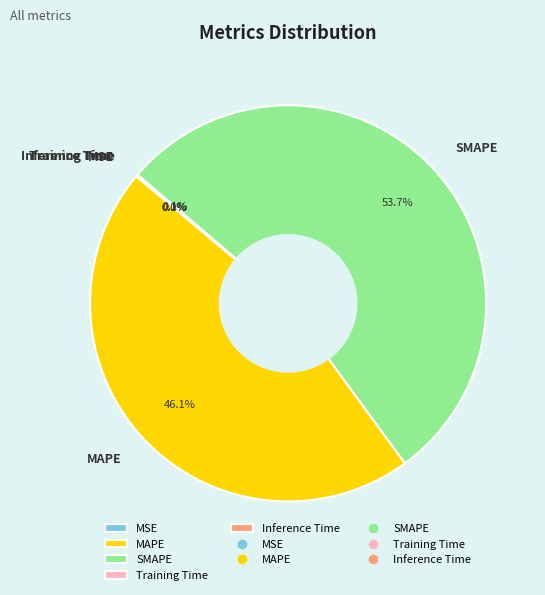

To the nearest percent, what percentage of the pie is MAPE?

46%